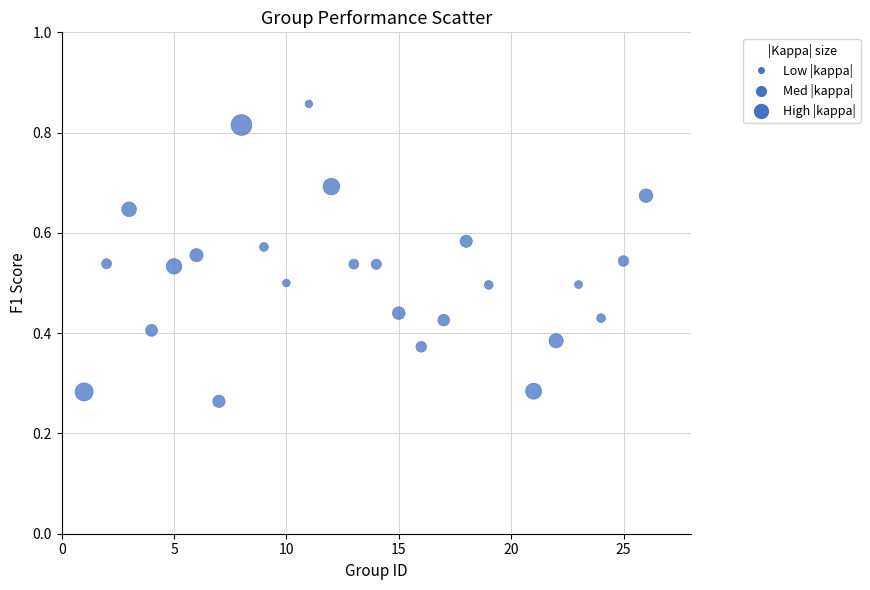

What is the range of X values (max minus min)?

25.0